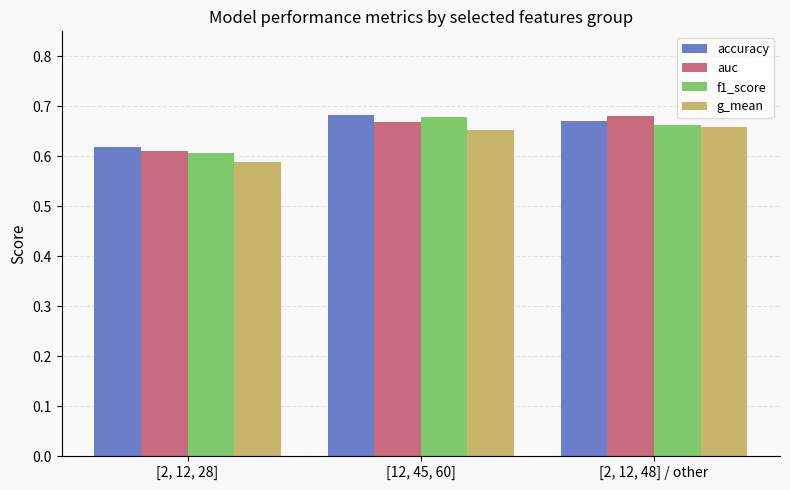

Which category has the lowest value in the g_mean series?

[2, 12, 28]